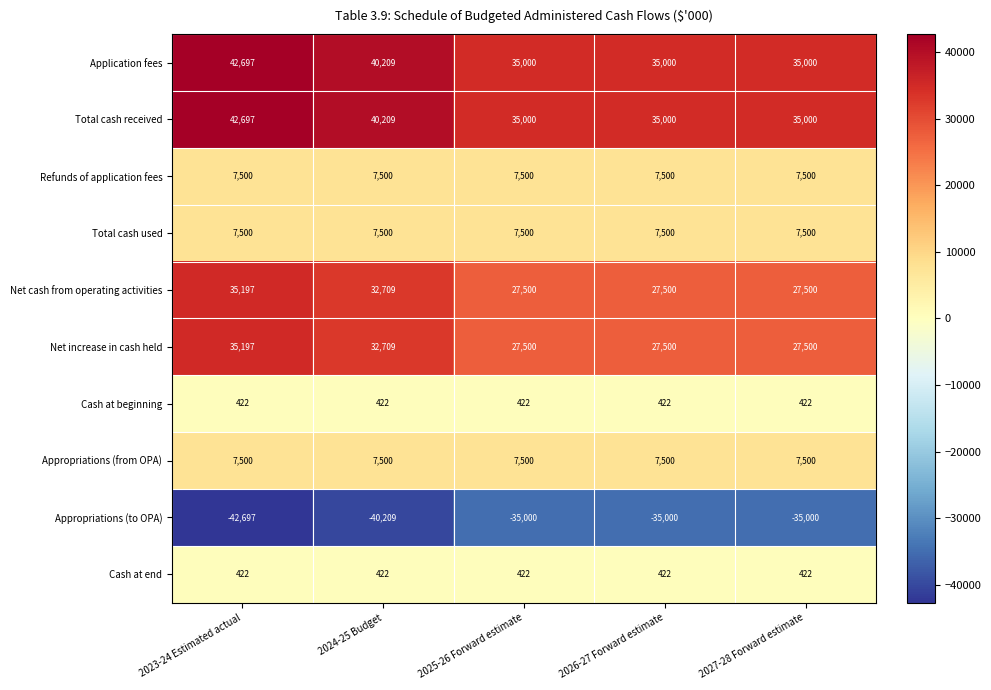

At which category is the sum across all series the highest?

2023-24 Estimated actual